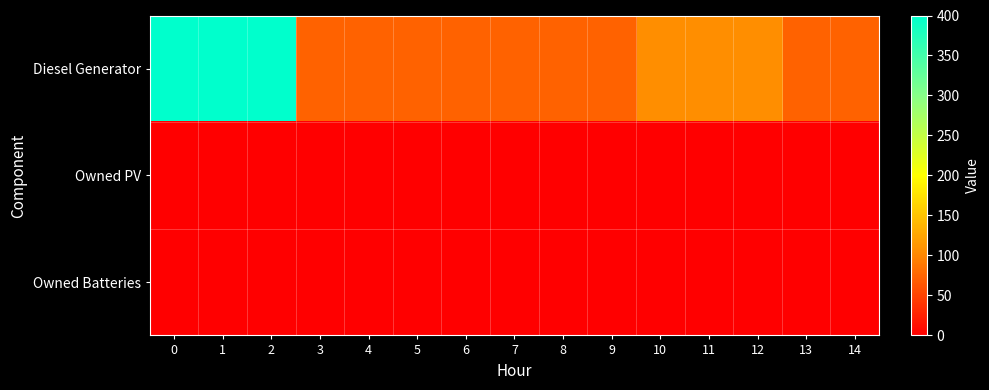

At how many categories does at least one series exceed 3?

15